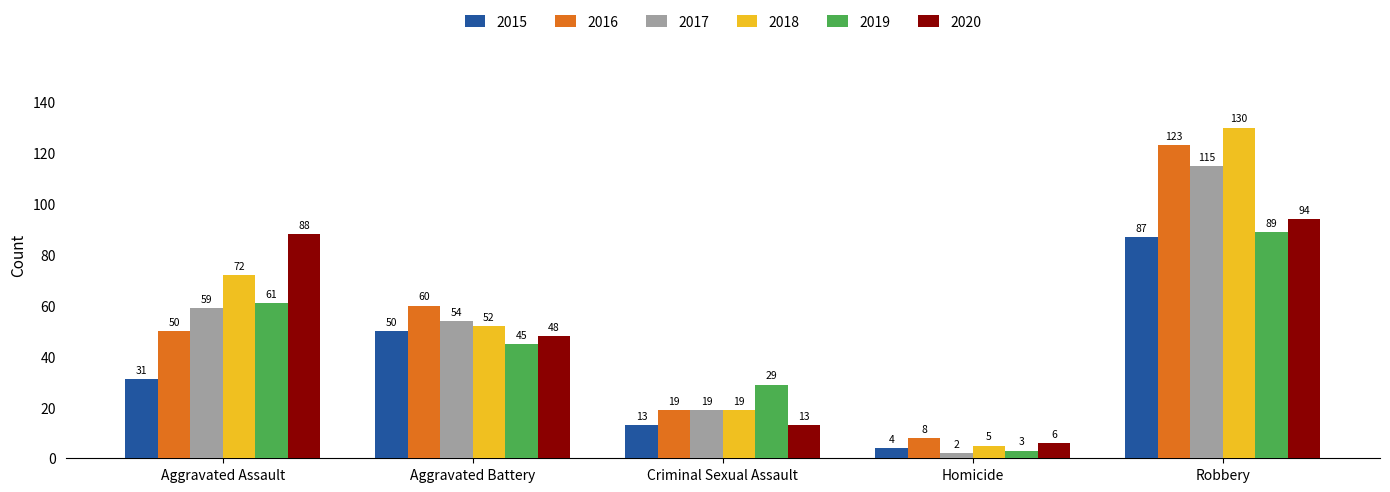

The 2015 series shows 50 at Aggravated Battery. True or false?

True